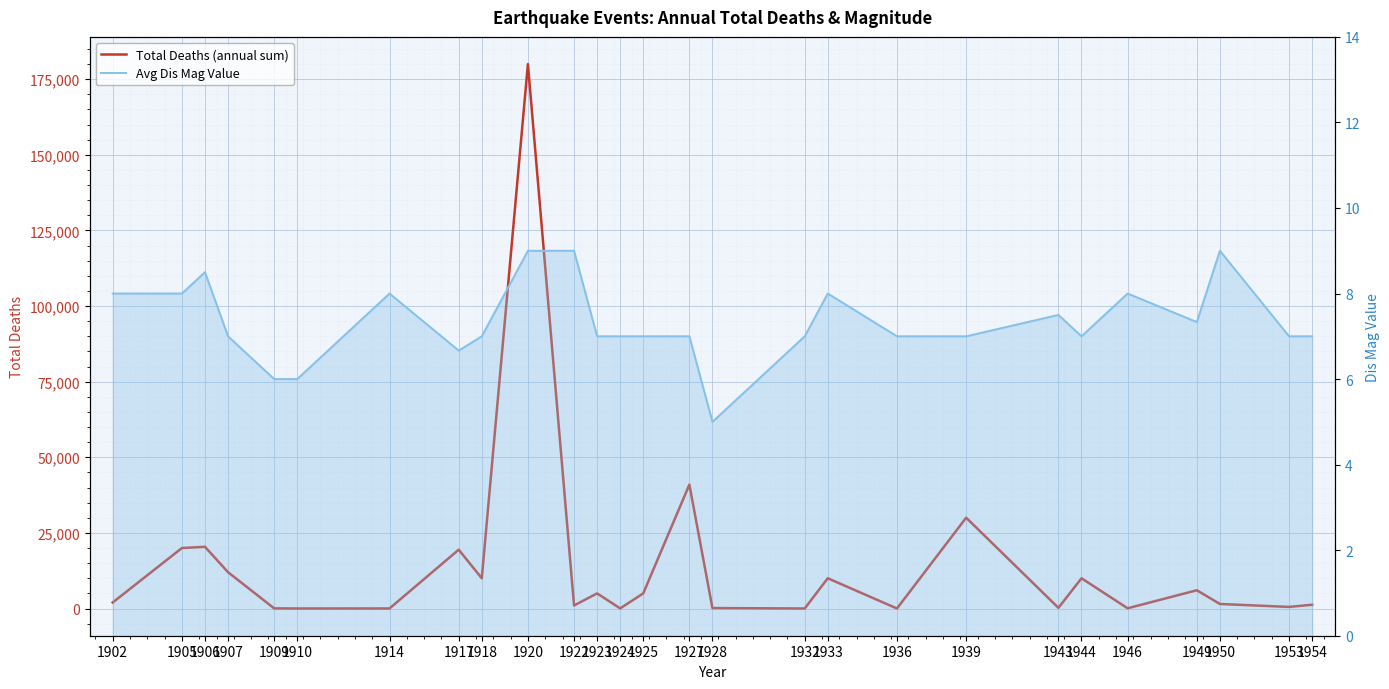

How many interior local peaks does the Total Deaths (annual sum) series have?

9